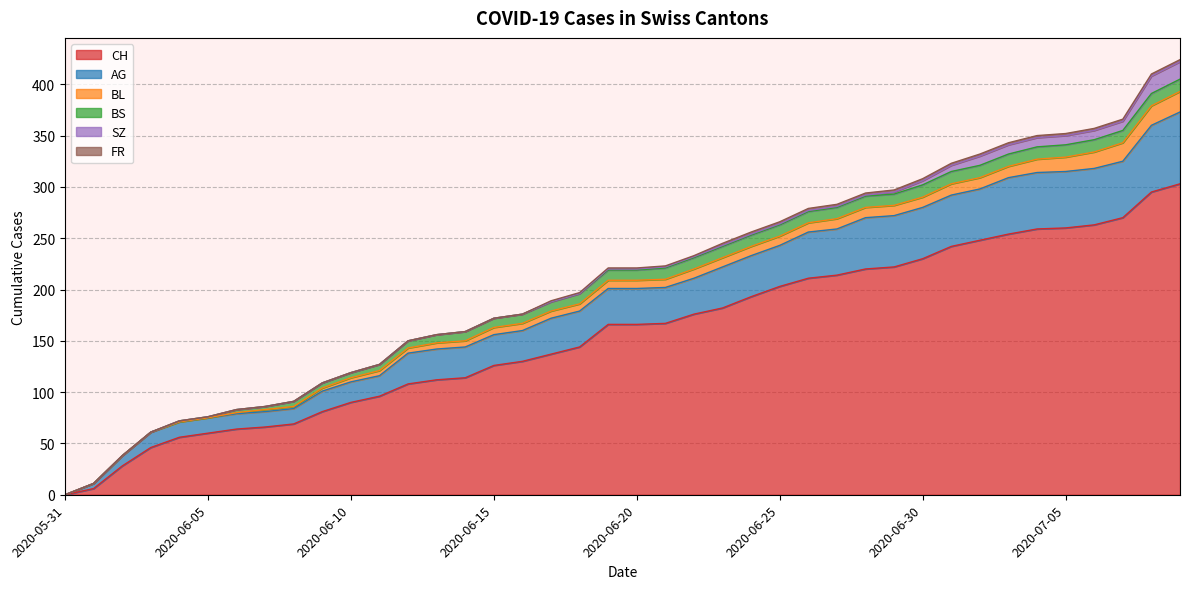

True or false: BL has more than 2 points higher than both neighbors.

False